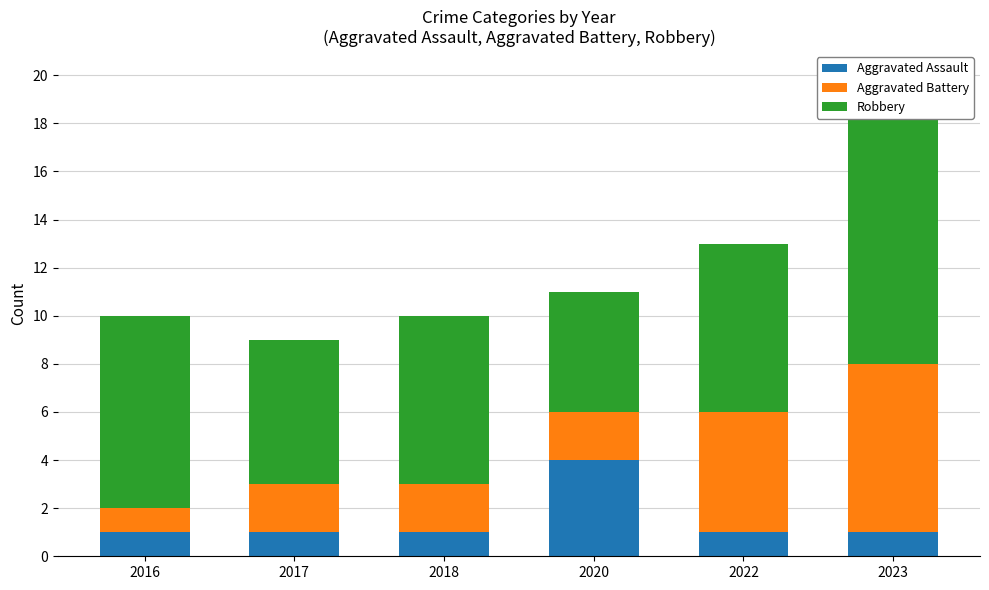

At which category does the chart reach its minimum across all series?

2016